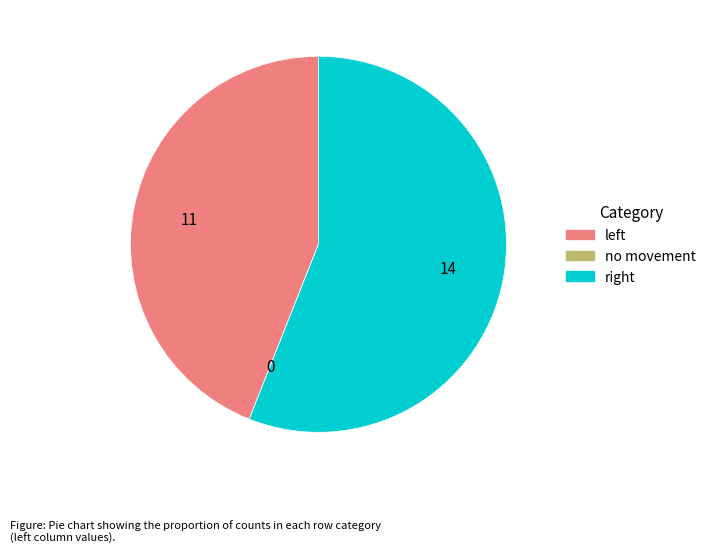

Which slice represents more than half of the pie?

right